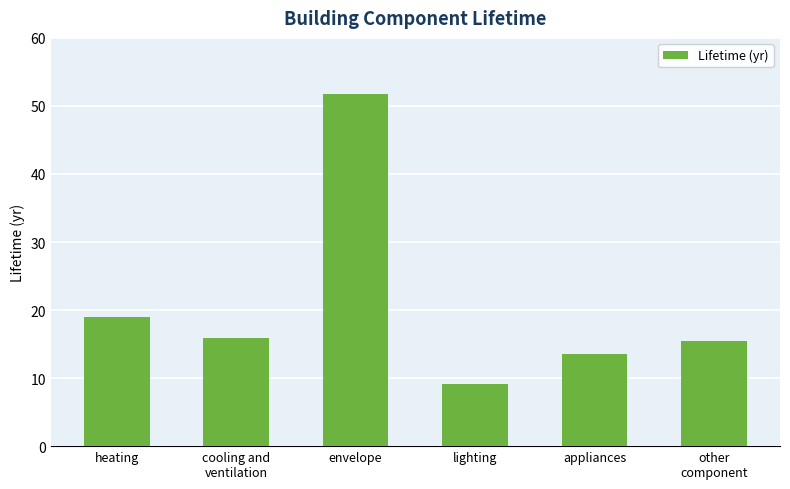

What is the value of the 3rd bar from the left?

51.8